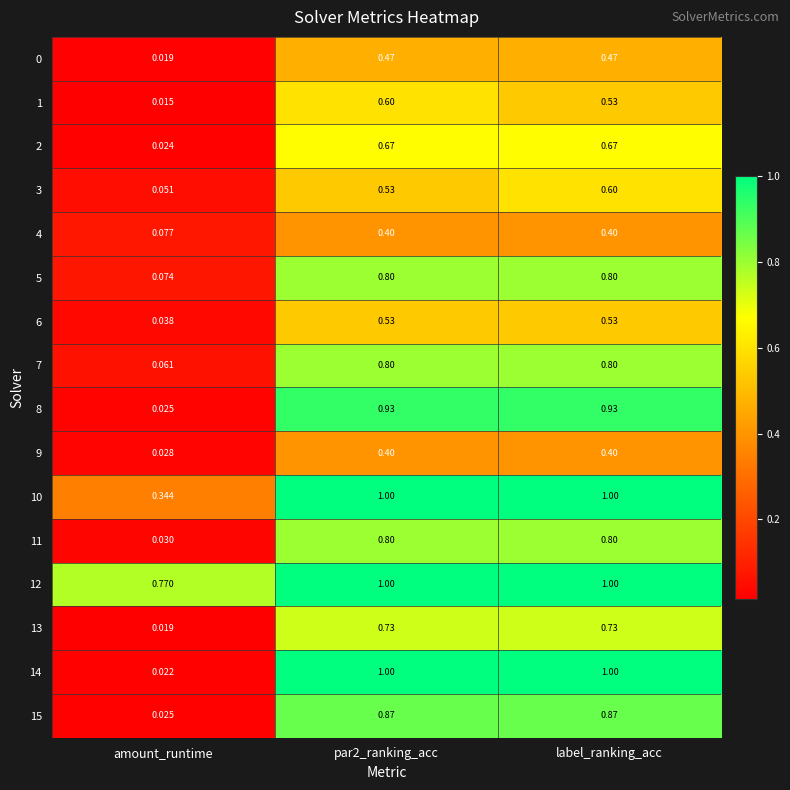

At which label does 3 reach its minimum?

amount_runtime